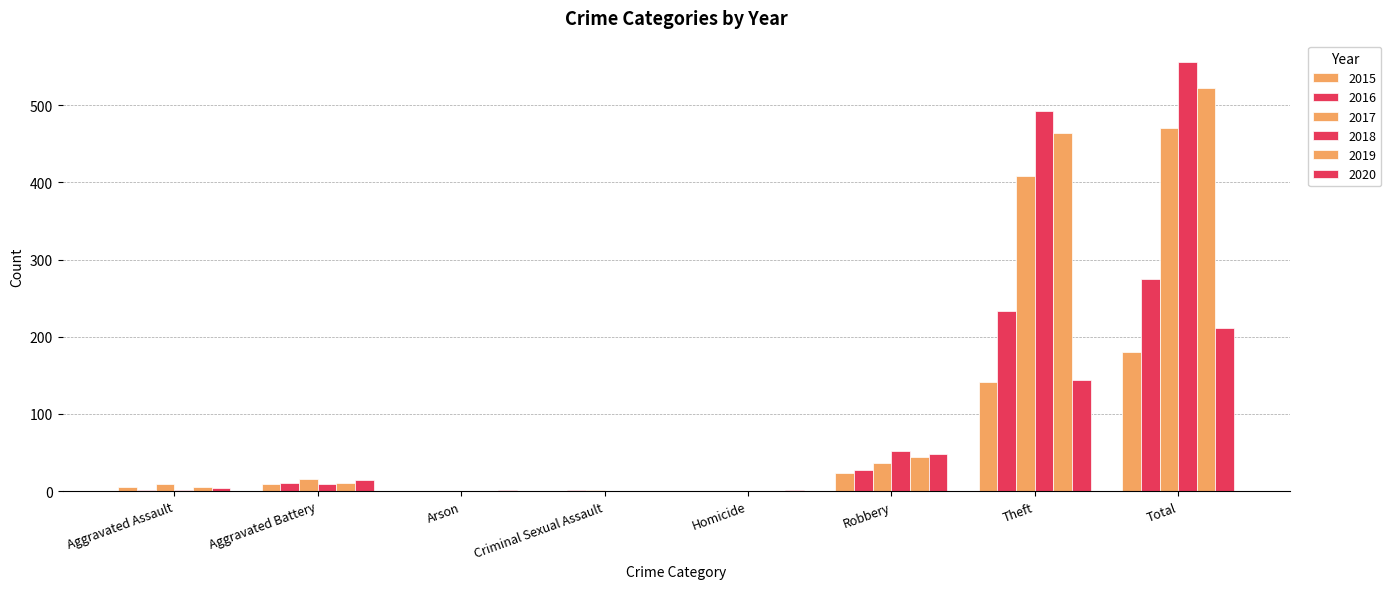

Are the bars horizontal?

No